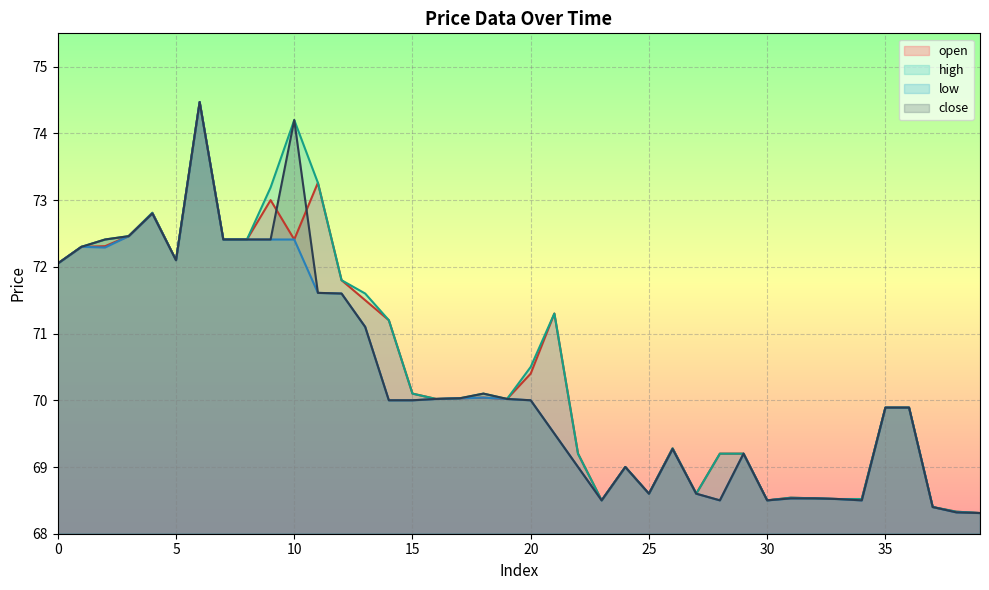

Rank the categories by open value from lowest to highest.

39, 38, 37, 23, 30, 33, 34, 32, 31, 25, 27, 24, 22, 28, 29, 26, 35, 36, 16, 19, 17, 18, 15, 20, 14, 21, 13, 12, 0, 5, 1, 2, 7, 8, 10, 3, 4, 9, 11, 6